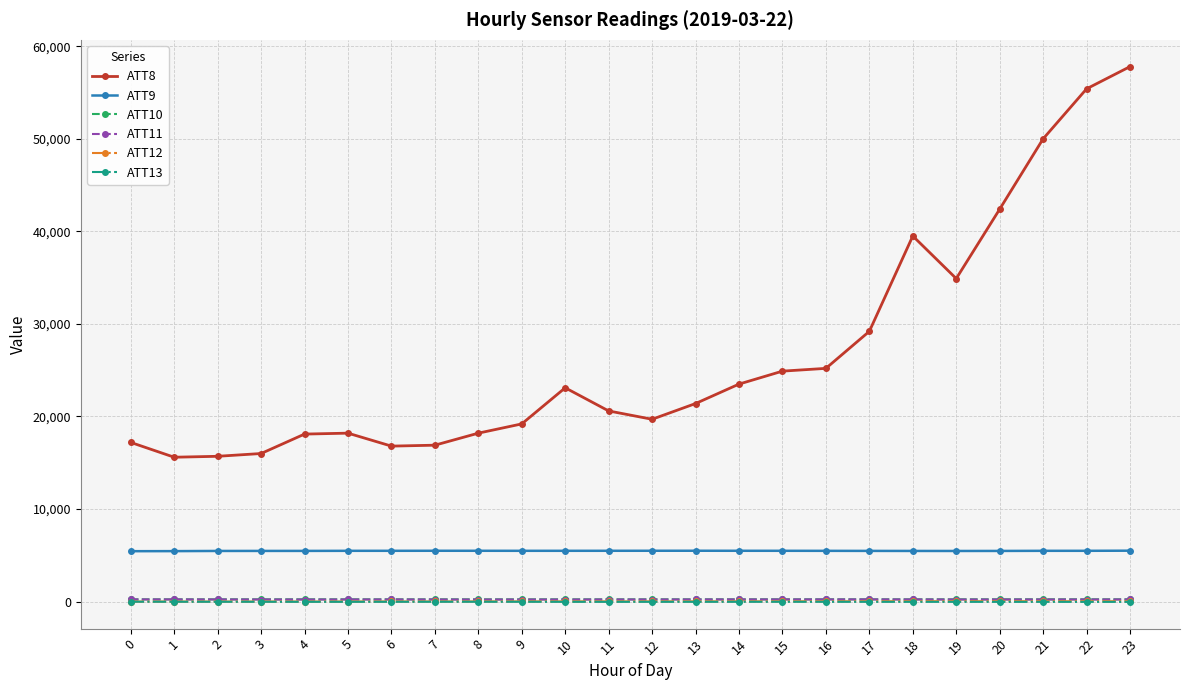

What is the total value across all series at 7?

22871.4